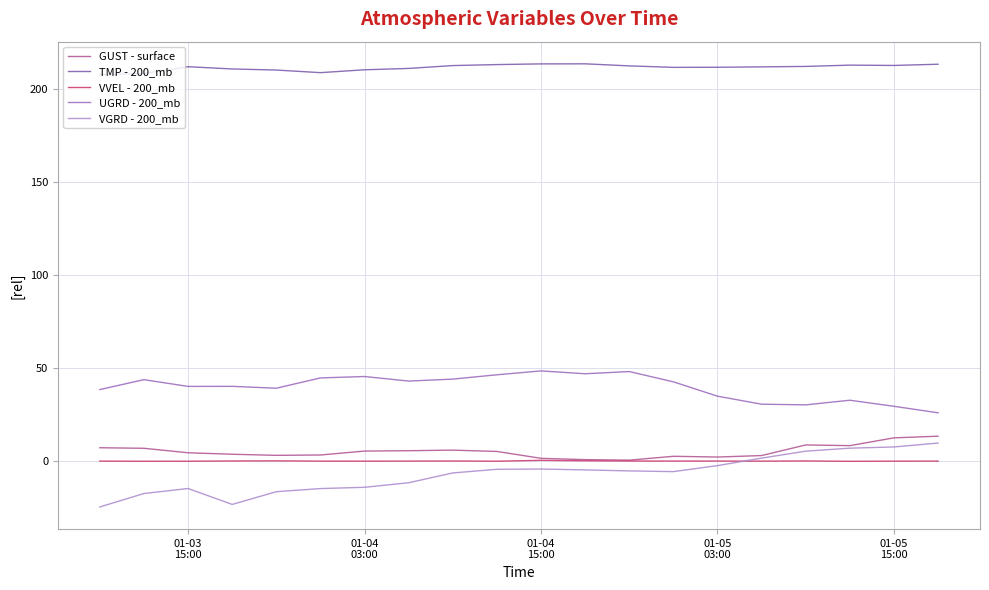

What is the highest value of the TMP - 200_mb series?

213.5